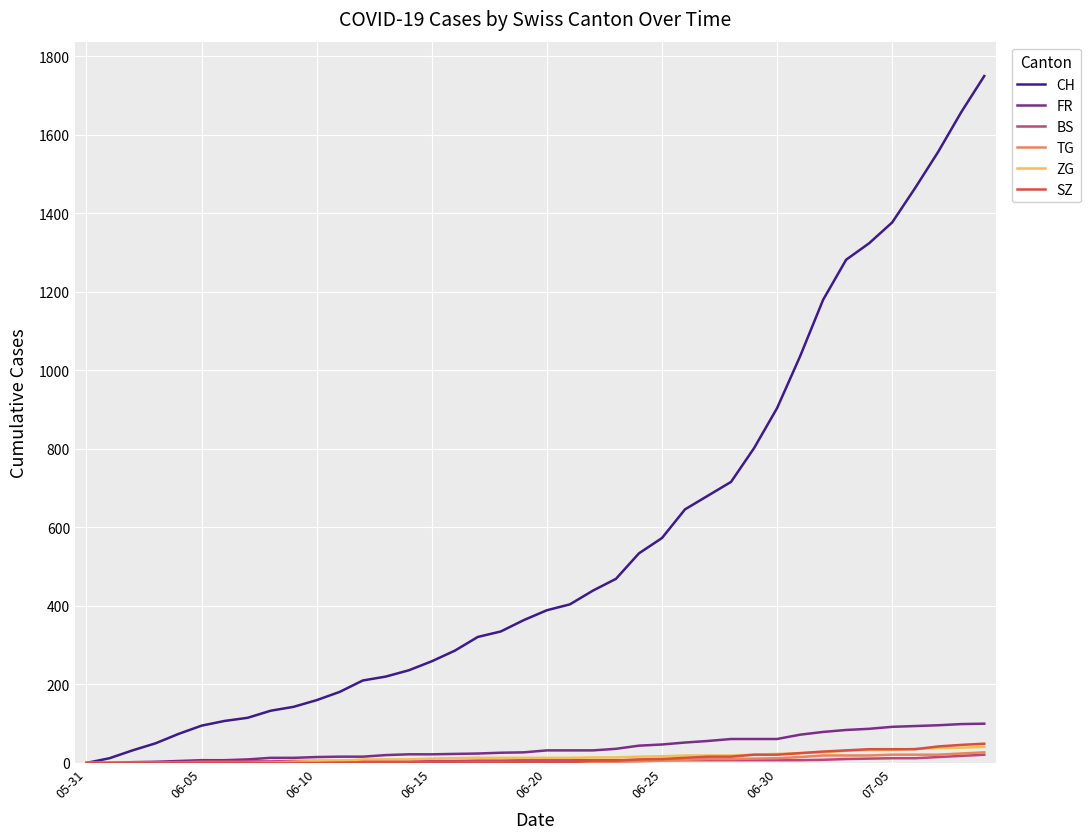

Which series has the largest total across all categories?

CH